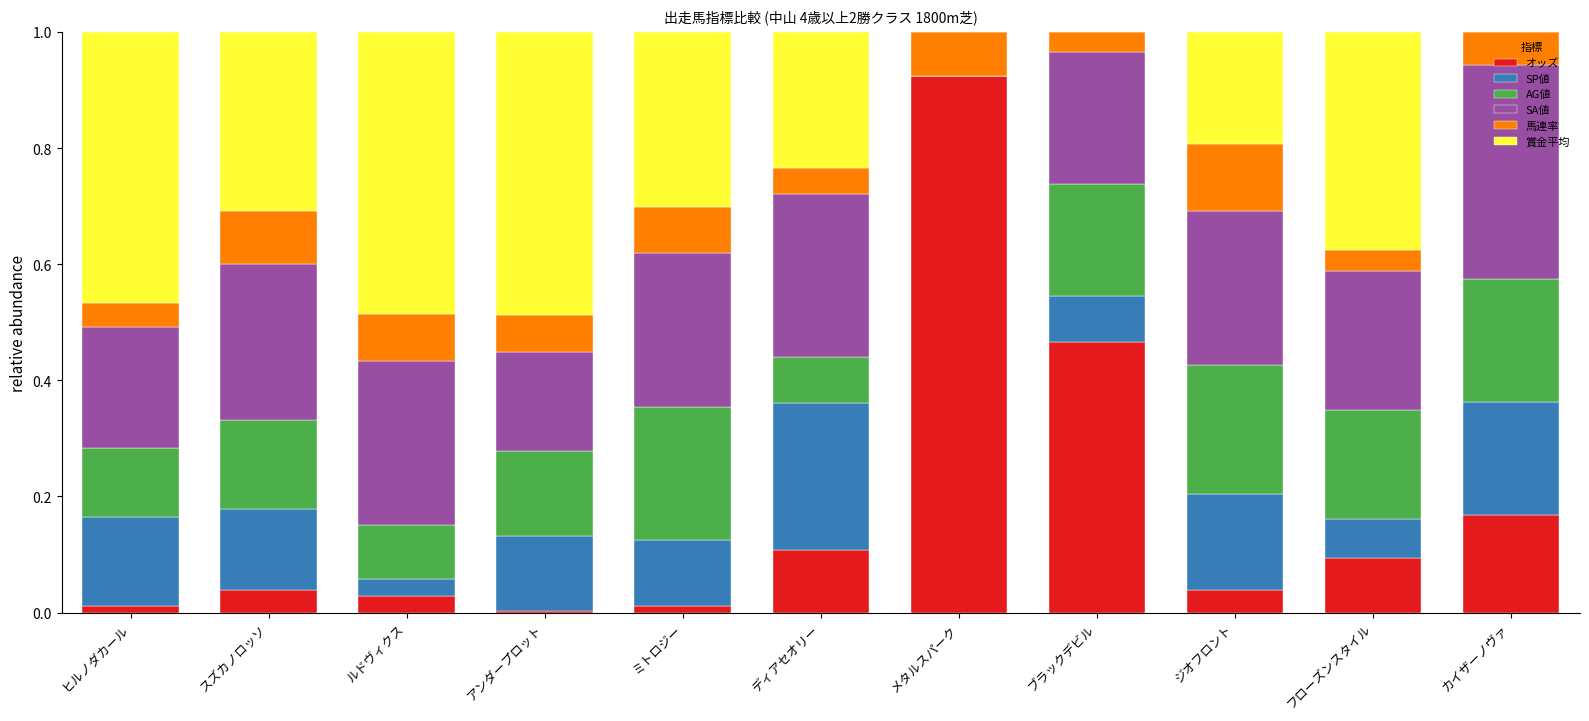

Which series has the largest range (max minus min)?

オッズ